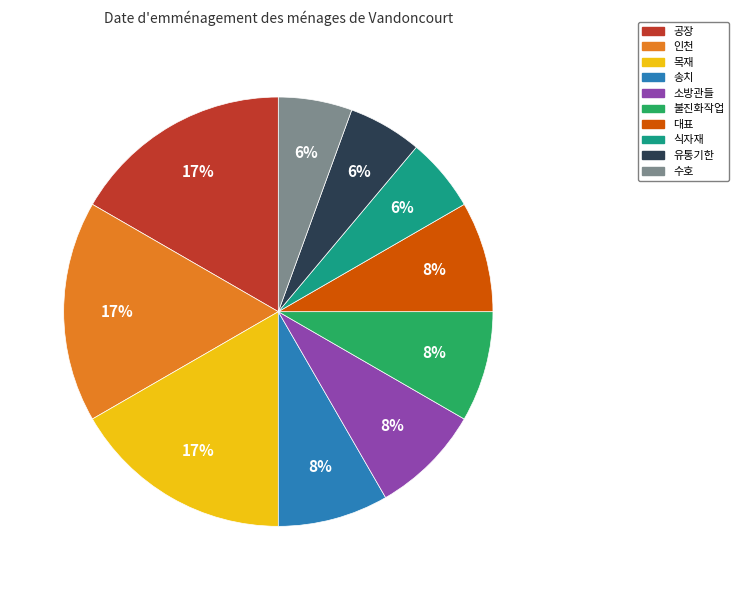

What is the ratio of the value at 송치 to the value at 목재?

0.5